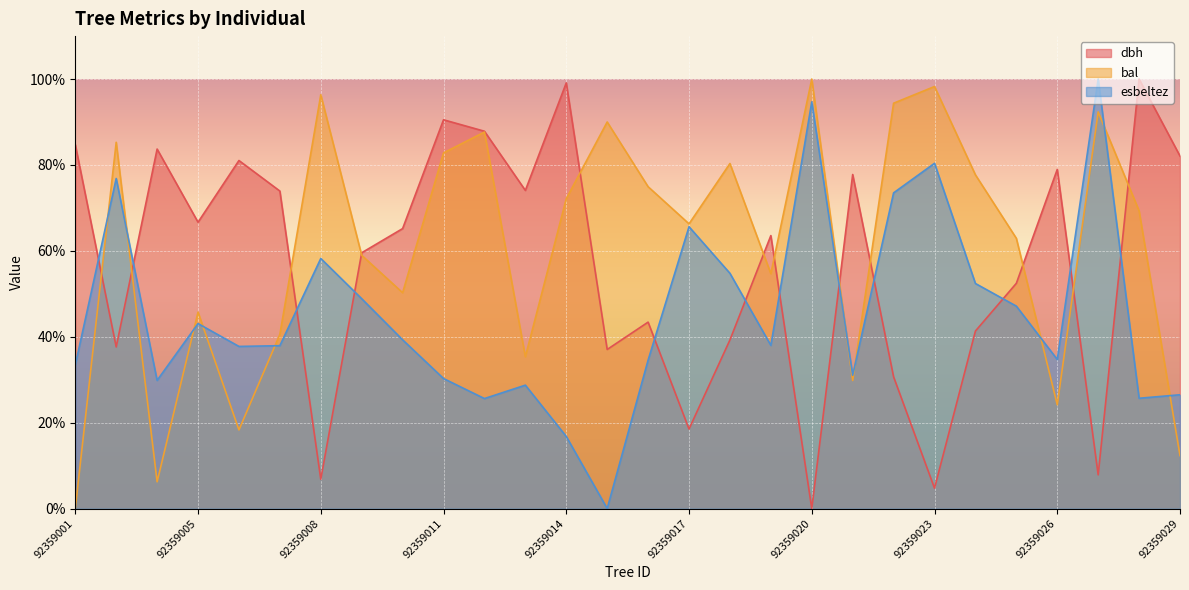

Reading right to left, what are all the values shown in this chart?

dbh: 92359029=82.1	92359028=100.0	92359027=7.9	92359026=79.0	92359025=52.4	92359024=41.3	92359023=4.7	92359022=30.7	92359021=77.8	92359020=0.0	92359019=63.6	92359018=39.3	92359017=18.5	92359016=43.4	92359015=37.0	92359014=99.1	92359013=74.1	92359012=87.9	92359011=90.5	92359010=65.2	92359009=59.6	92359008=6.8	92359007=73.9	92359006=81.0	92359005=66.7	92359004=83.7	92359003=37.6	92359001=84.7
bal: 92359029=12.3	92359028=69.3	92359027=92.4	92359026=24.2	92359025=62.9	92359024=77.7	92359023=98.3	92359022=94.4	92359021=29.8	92359020=100.0	92359019=54.7	92359018=80.3	92359017=66.3	92359016=74.9	92359015=90.0	92359014=72.1	92359013=35.3	92359012=87.7	92359011=82.8	92359010=50.3	92359009=59.0	92359008=96.3	92359007=40.6	92359006=18.3	92359005=45.7	92359004=6.2	92359003=85.3	92359001=0.0
esbeltez: 92359029=26.5	92359028=25.7	92359027=100.0	92359026=34.7	92359025=47.1	92359024=52.4	92359023=80.4	92359022=73.5	92359021=31.0	92359020=94.7	92359019=38.0	92359018=54.8	92359017=65.6	92359016=34.6	92359015=0.0	92359014=16.8	92359013=28.7	92359012=25.6	92359011=30.3	92359010=39.3	92359009=48.9	92359008=58.2	92359007=37.9	92359006=37.7	92359005=43.1	92359004=29.8	92359003=76.9	92359001=33.4